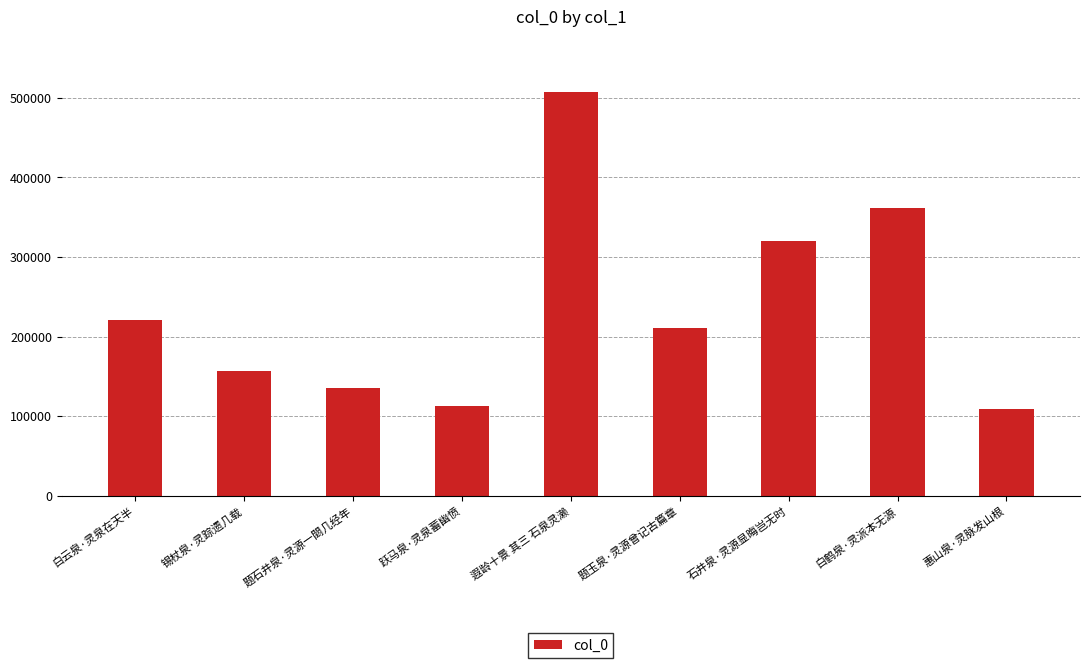

What is the average value?

237217